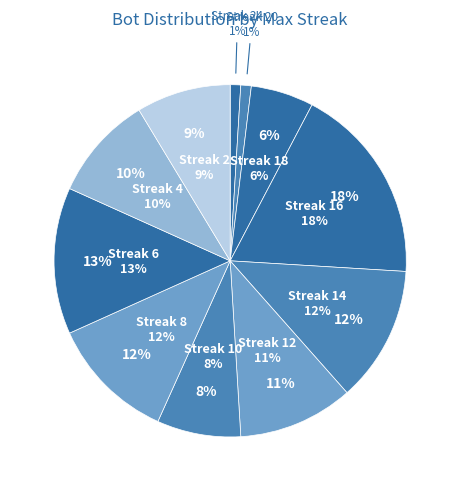

What is the largest slice in the pie chart?

16